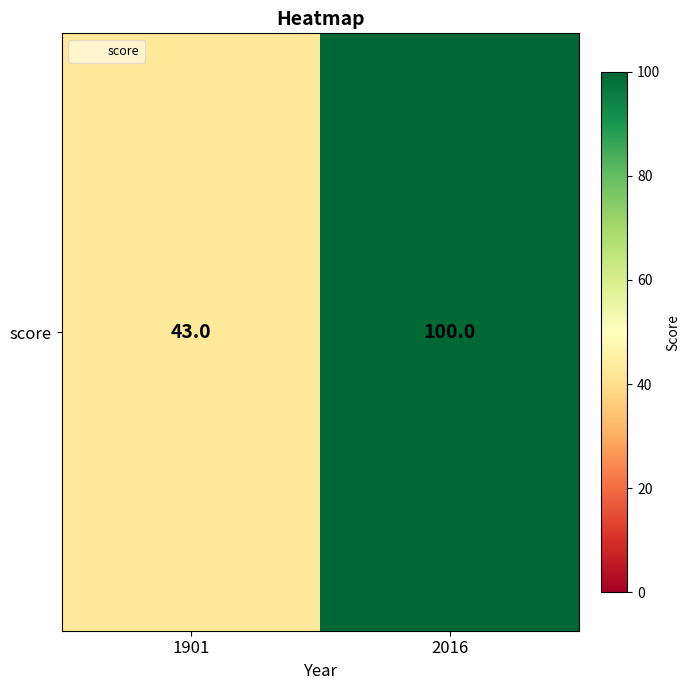

The value at 1901 is 72. True or false?

False